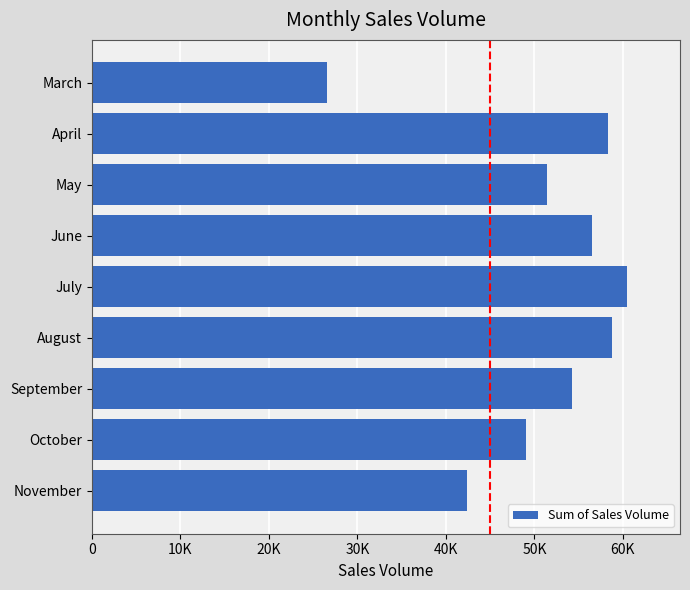

Does the chart contain any negative values?

No